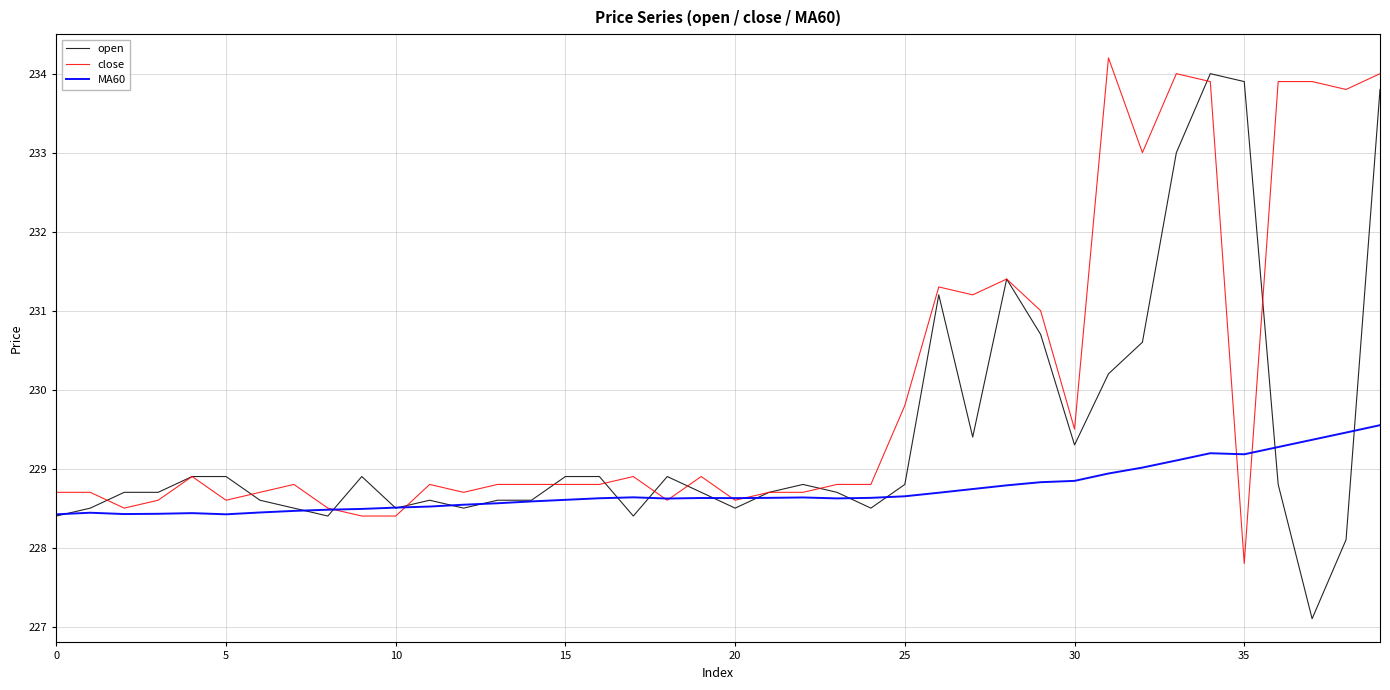

List the series in order of their overall mean, highest first.

close, open, MA60